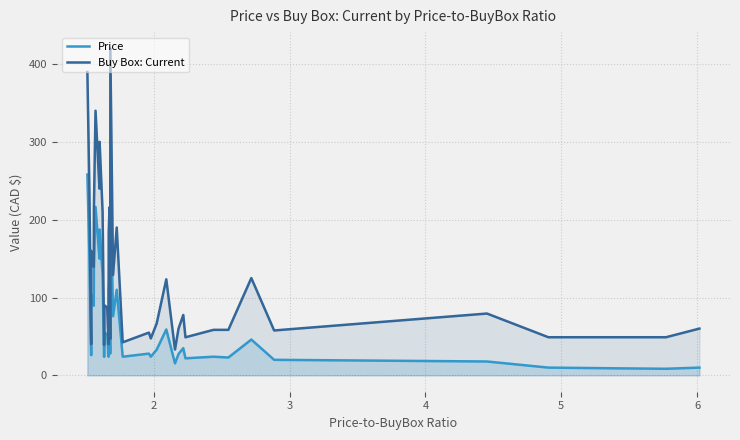

What is the sum of all Buy Box: Current values?

4950.1